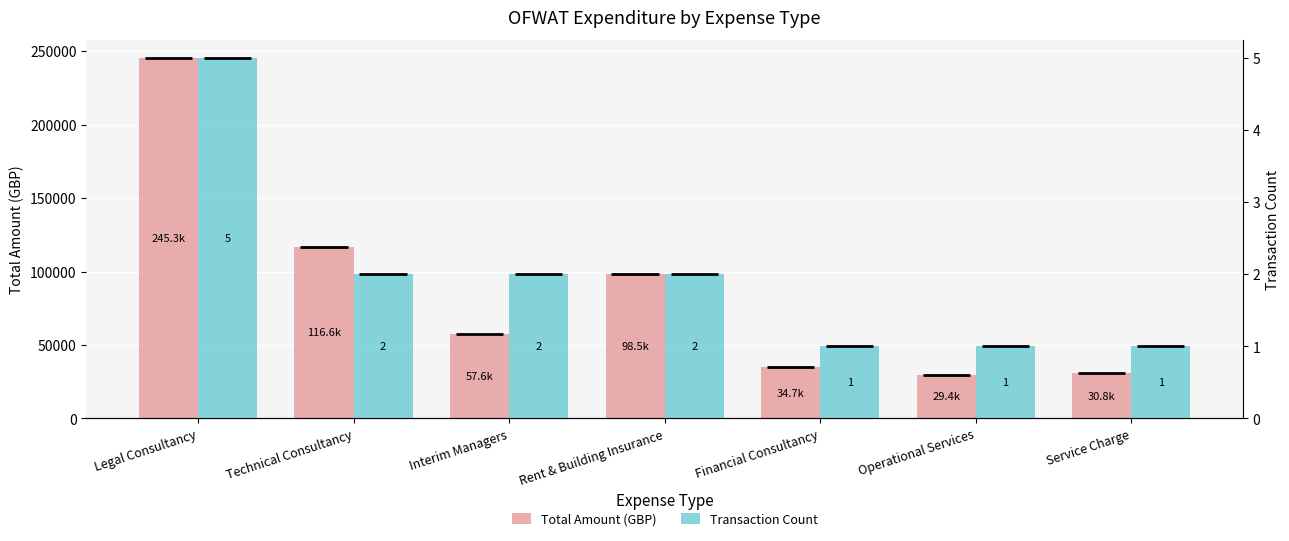

Reading right to left, extract all data points from this chart.

Total Amount (GBP): 30768.5	29419.5	34730.0	98523.4	57600.0	116575.4	245269.6
Transaction Count: 1.0	1.0	1.0	2.0	2.0	2.0	5.0